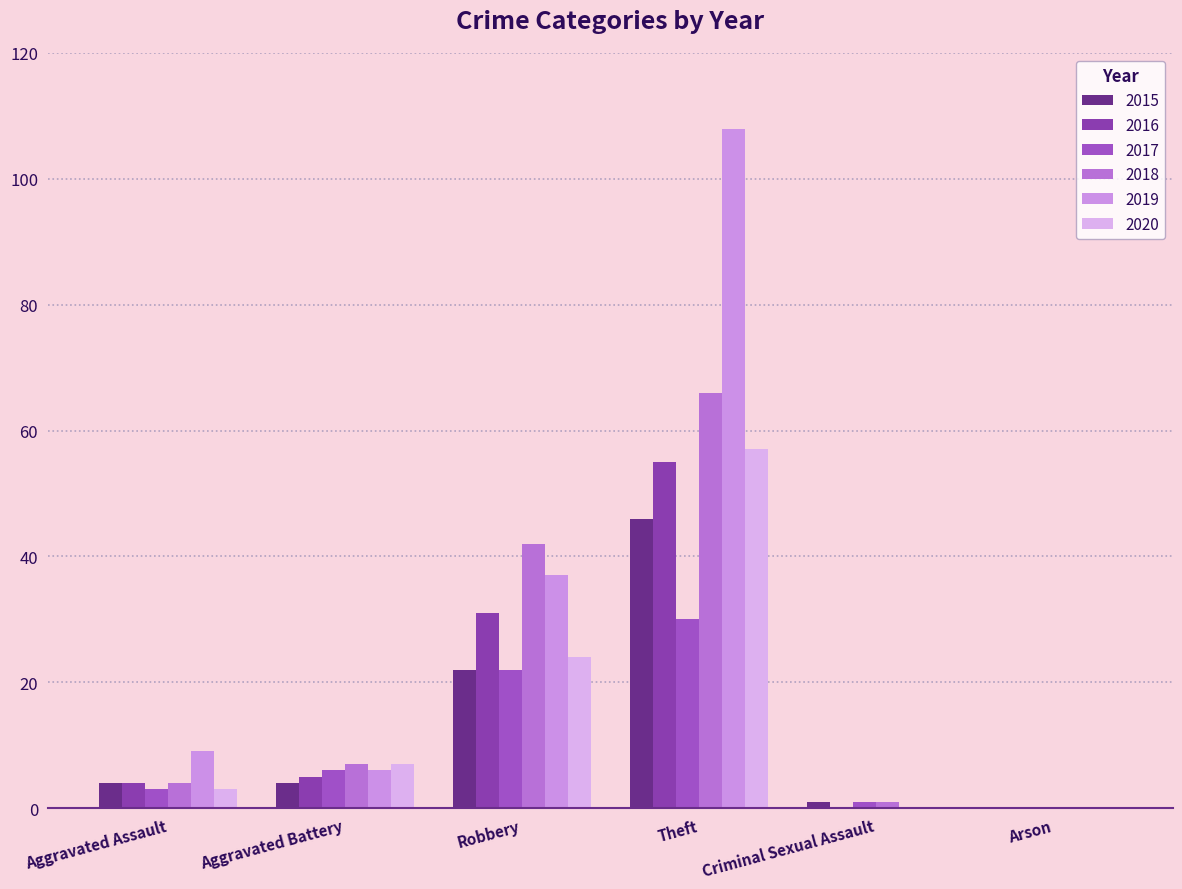

At Theft, list the series in order from smallest to largest.

2017, 2015, 2016, 2020, 2018, 2019